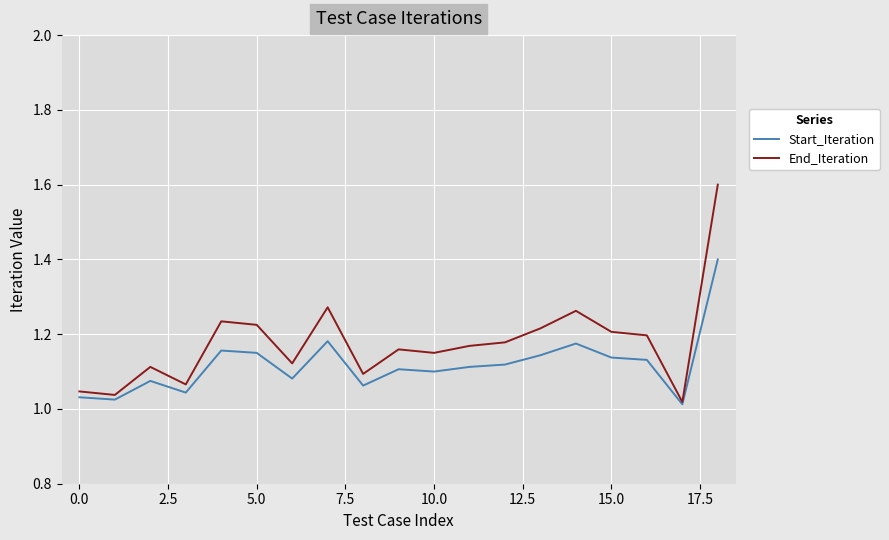

List the series in order of their peak value, lowest first.

Start_Iteration, End_Iteration